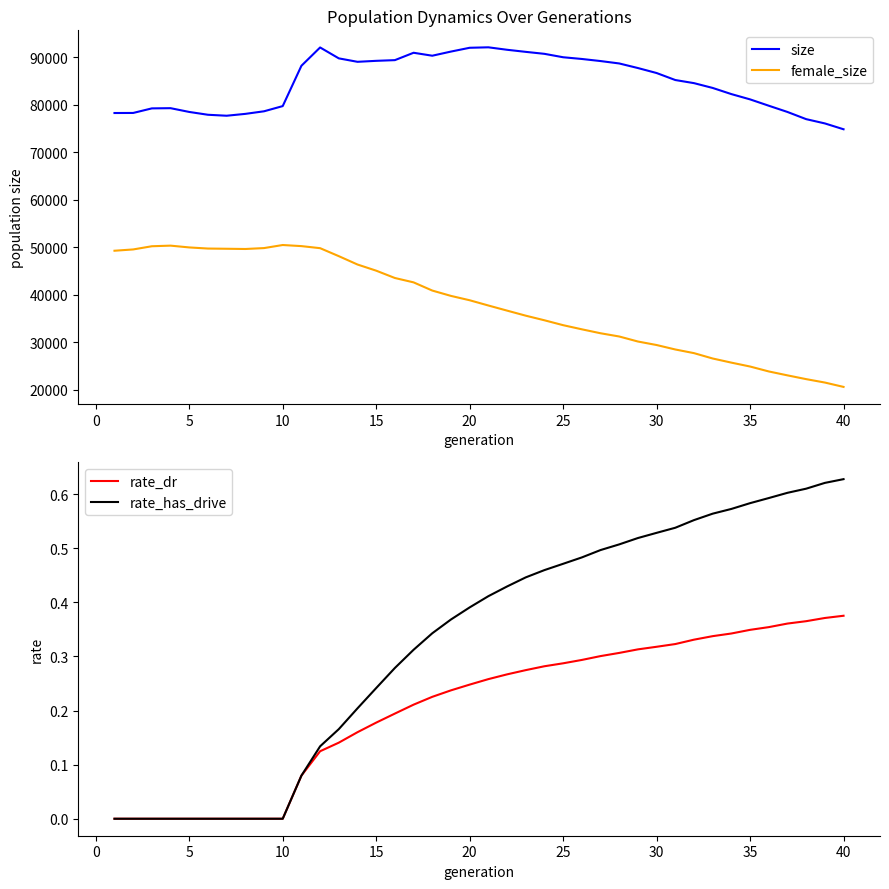

What is the maximum value for rate_has_drive?

0.6